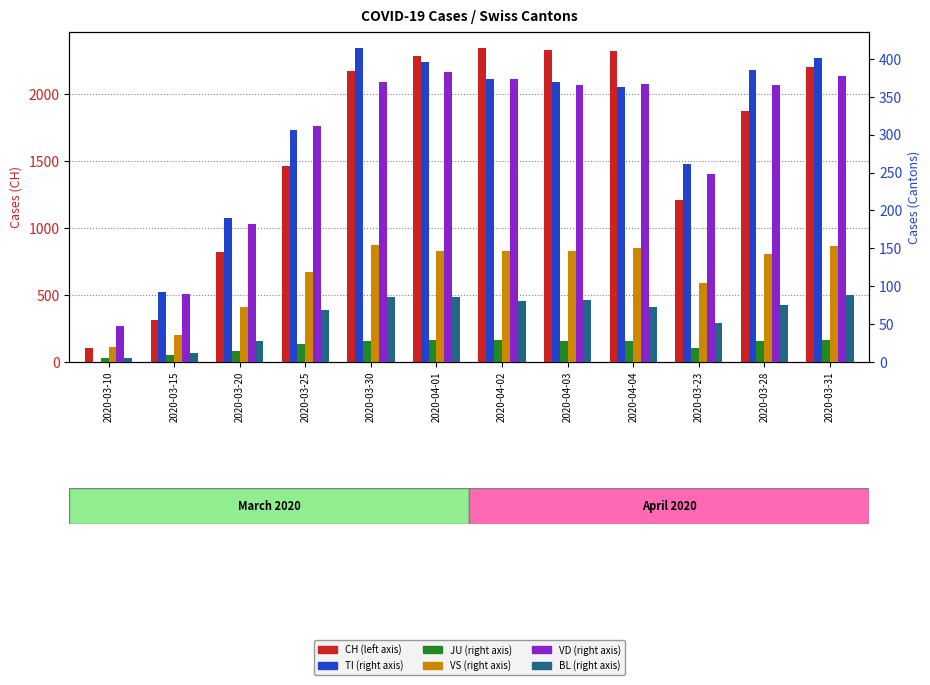

Reading left to right, list all the values displayed in this chart.

CH: 102	315	819	1464	2177	2285	2349	2331	2320	1207	1878	2205
TI: 0	92	190	306	415	396	374	370	363	261	385	401
JU: 5	9	14	23	28	29	29	28	27	18	27	29
VS: 20	36	73	119	154	147	147	147	150	104	143	153
VD: 48	90	182	312	369	383	374	366	367	248	365	377
BL: 5	12	27	68	86	86	81	82	73	51	75	88